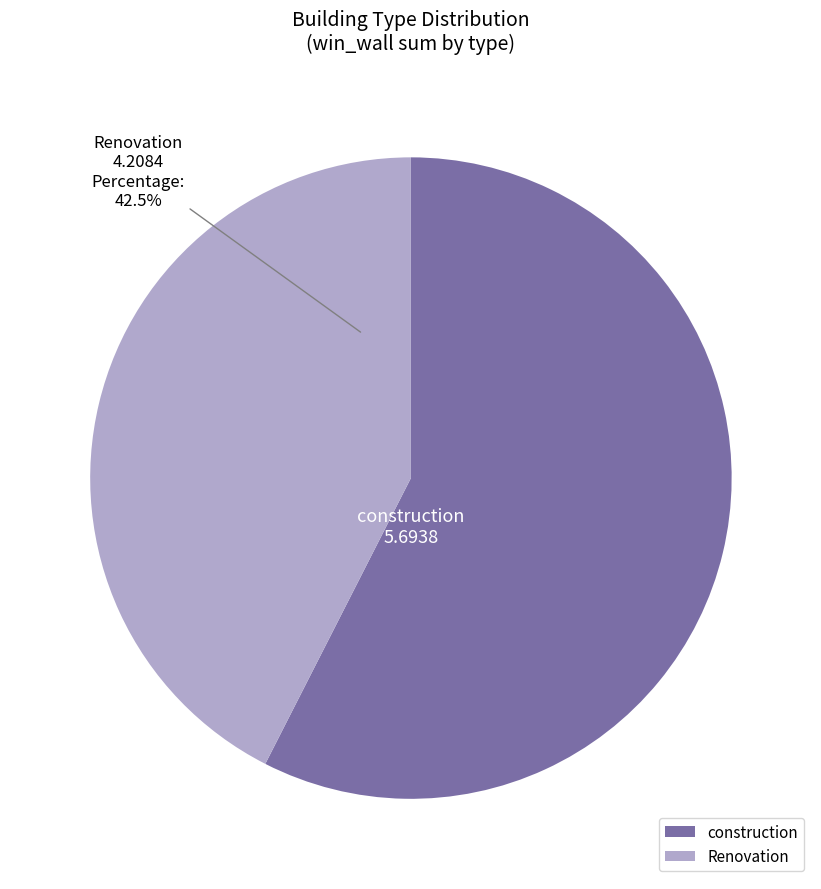

What percentage is the construction slice, to the nearest percent?

58%